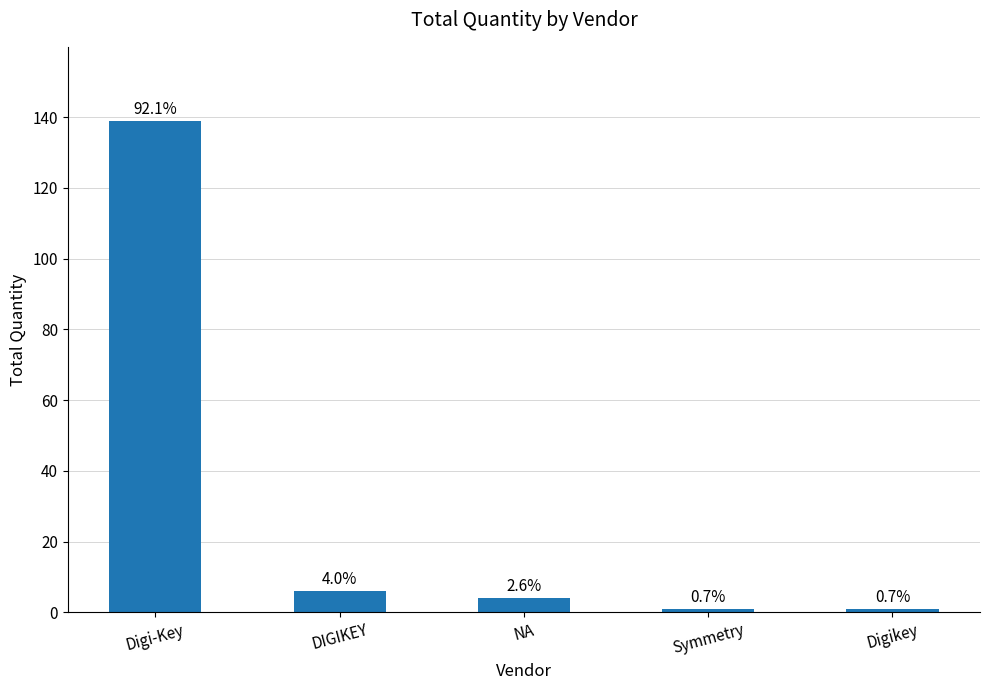

Does the chart contain any negative values?

No